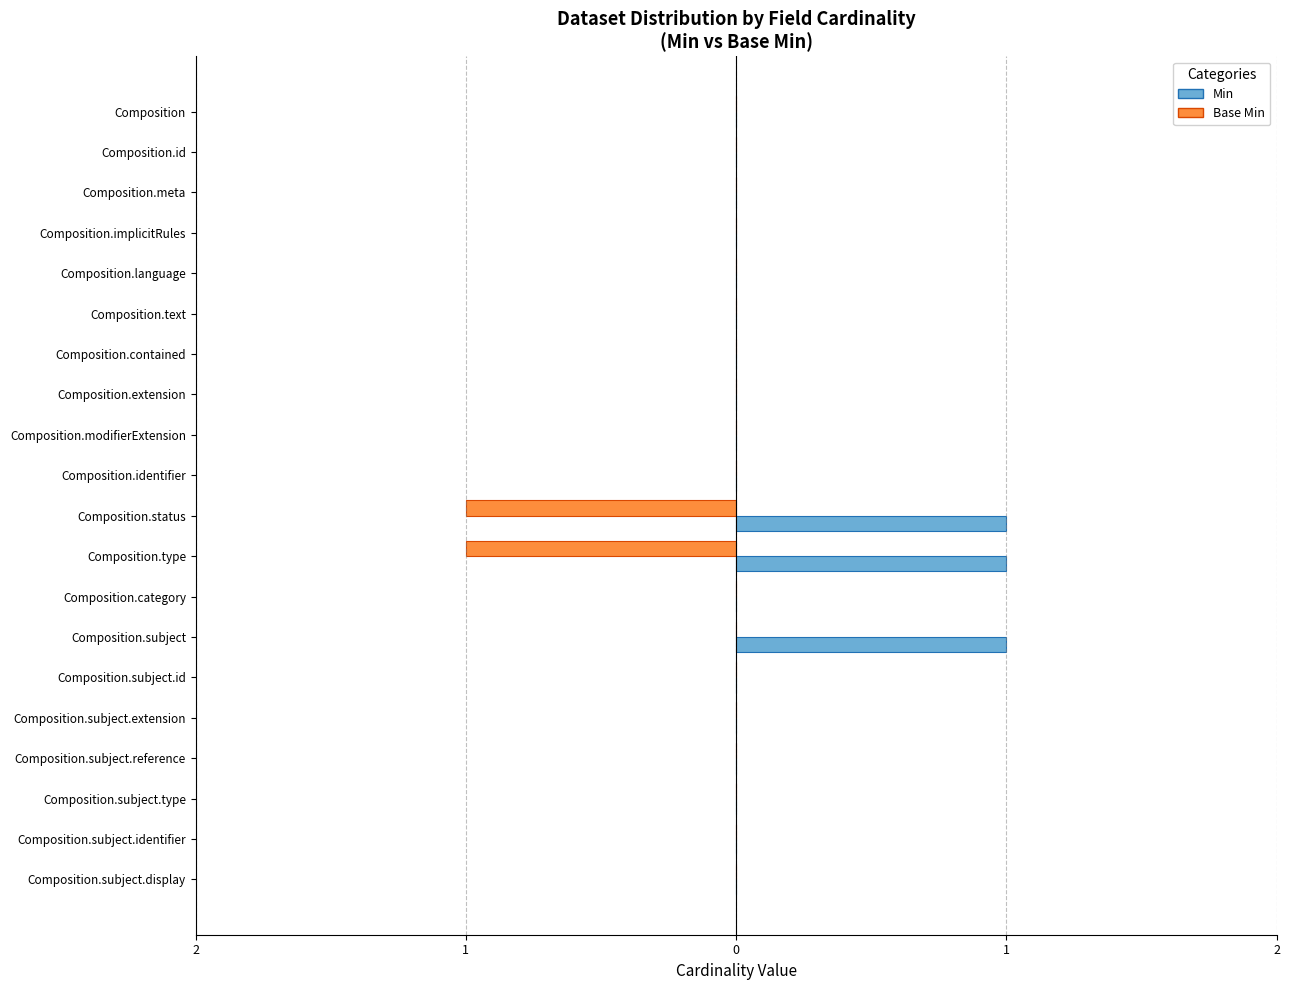

What is the highest value of the Min series?

1